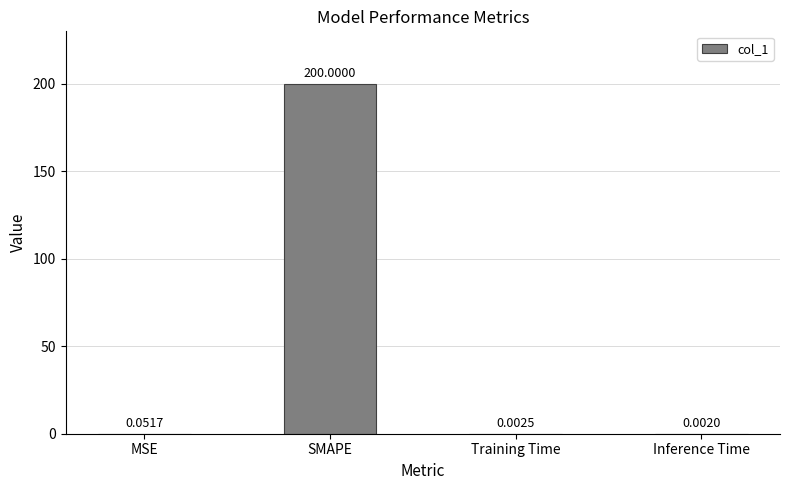

What is the sum of all values?

200.1